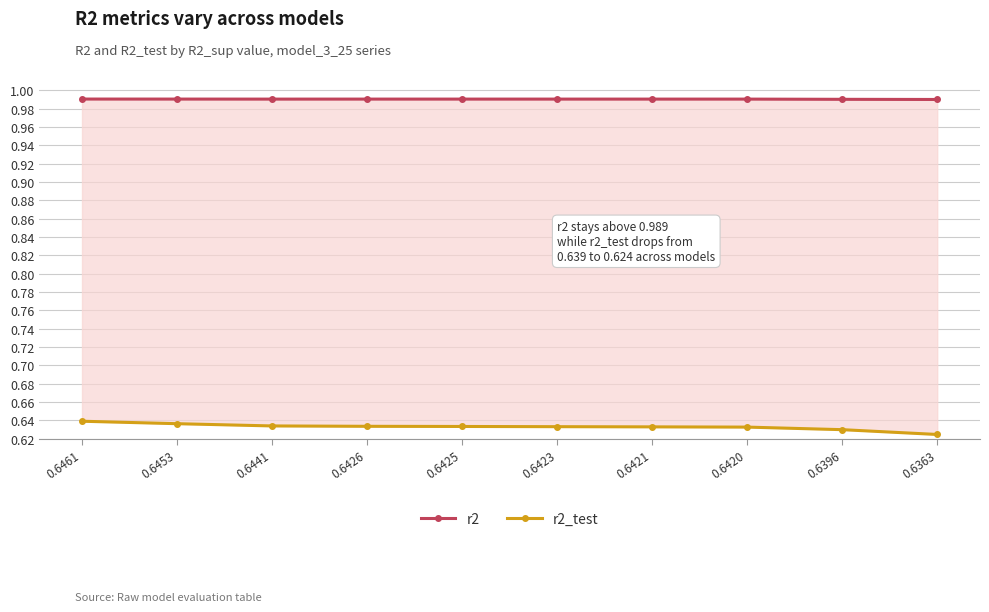

Where is the first local minimum for r2?

0.6441